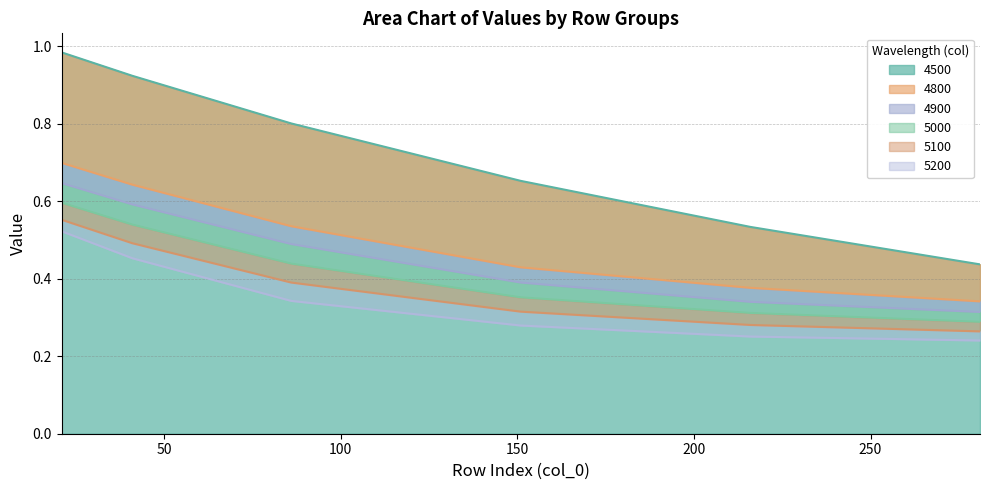

What is the difference between the maximum and minimum values in the 4900 series?

0.3